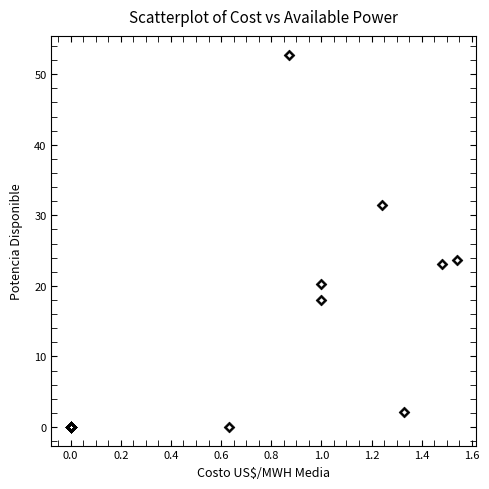

What Y value in the scatter plot is closest to 26?

23.7